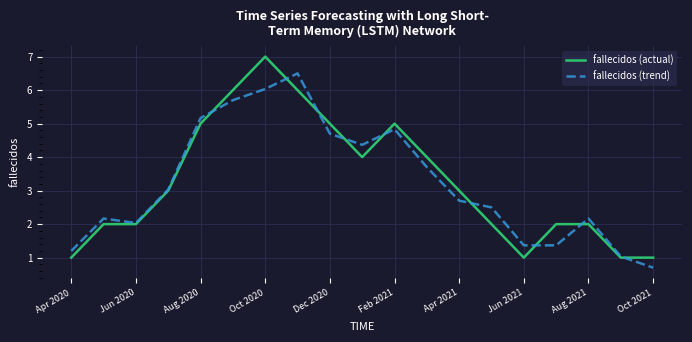

List the series in order of their peak value, lowest first.

fallecidos (trend), fallecidos (actual)